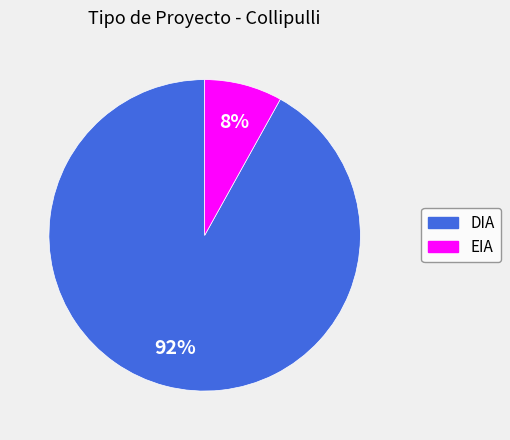

Combined, do DIA and EIA account for over 50%?

Yes